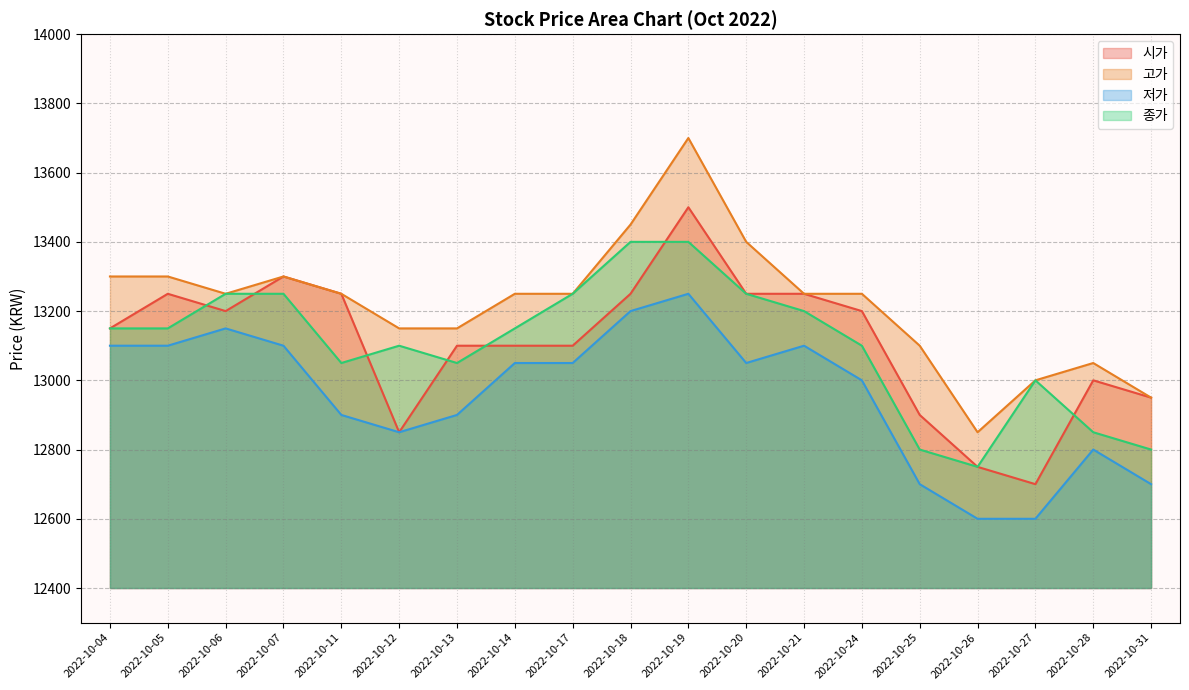

The 저가 series shows 20659 at 2022-10-24. True or false?

False